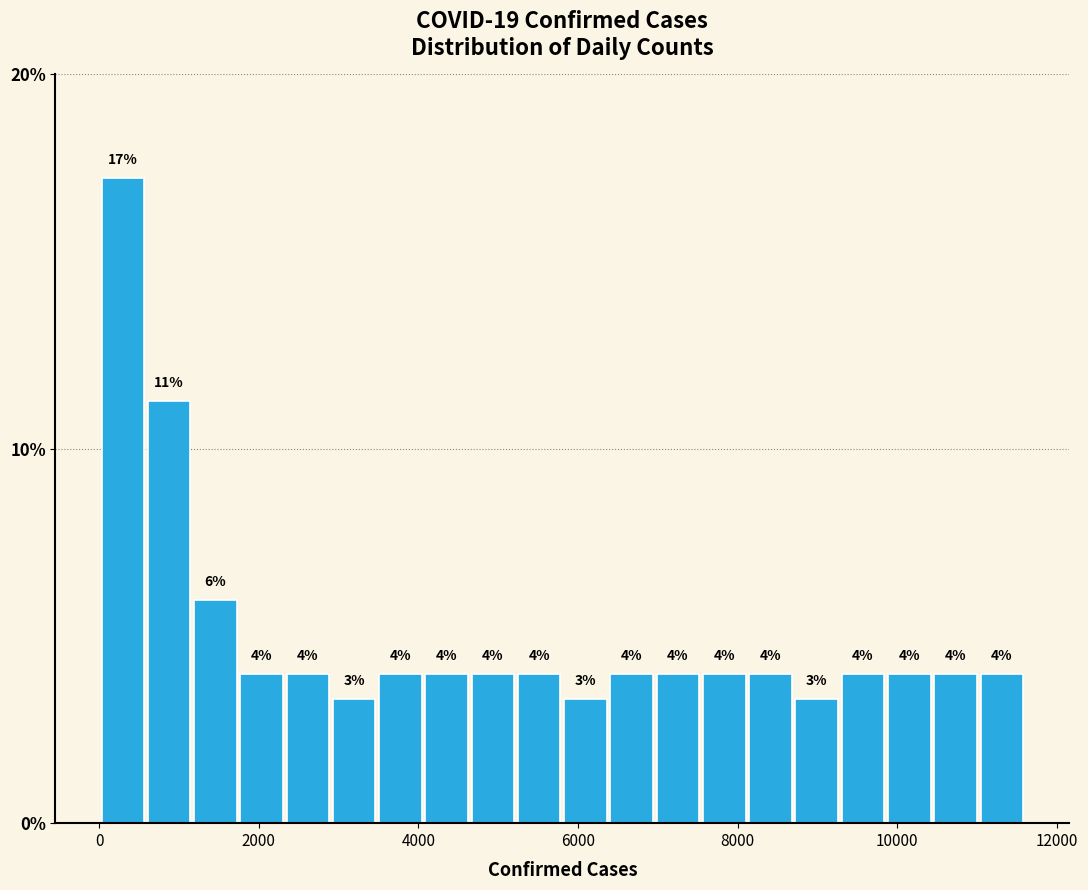

Read against the x-axis, roughly where is the centre of the tallest bar?

200